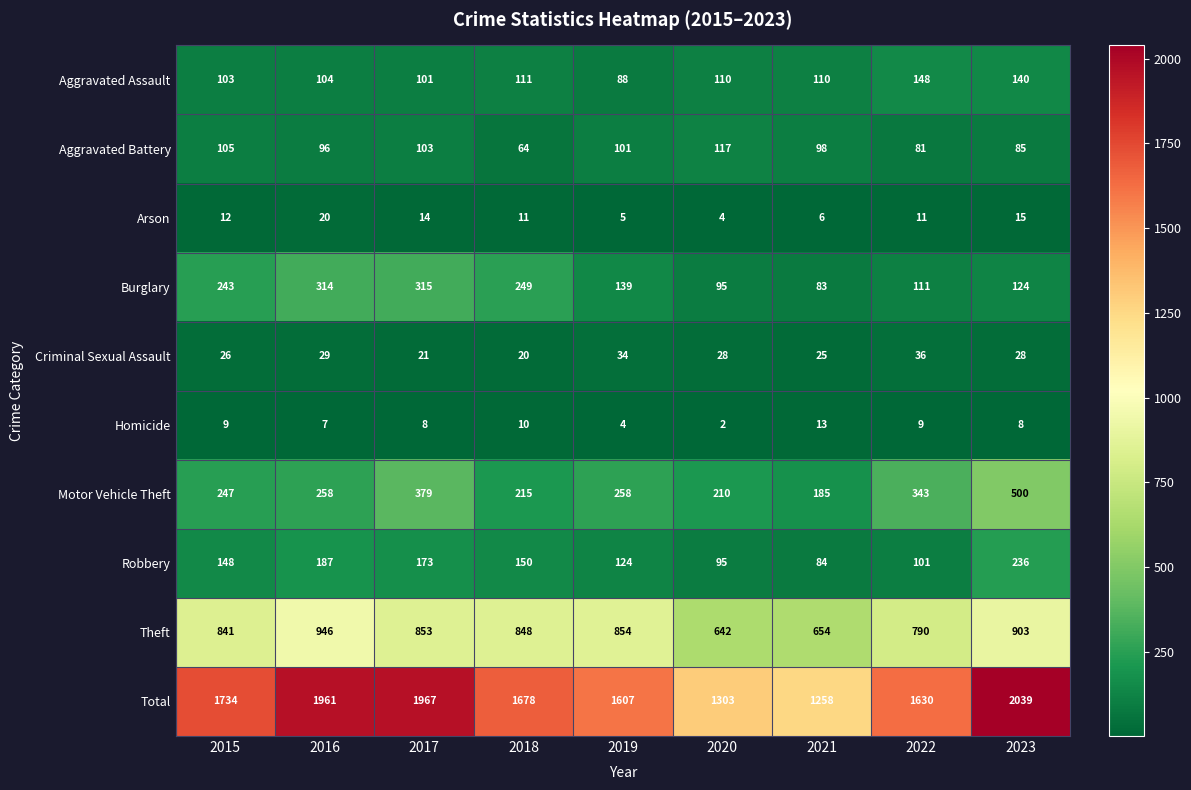

Rank the series at 2021 from highest to lowest value.

Total, Theft, Motor Vehicle Theft, Aggravated Assault, Aggravated Battery, Robbery, Burglary, Criminal Sexual Assault, Homicide, Arson